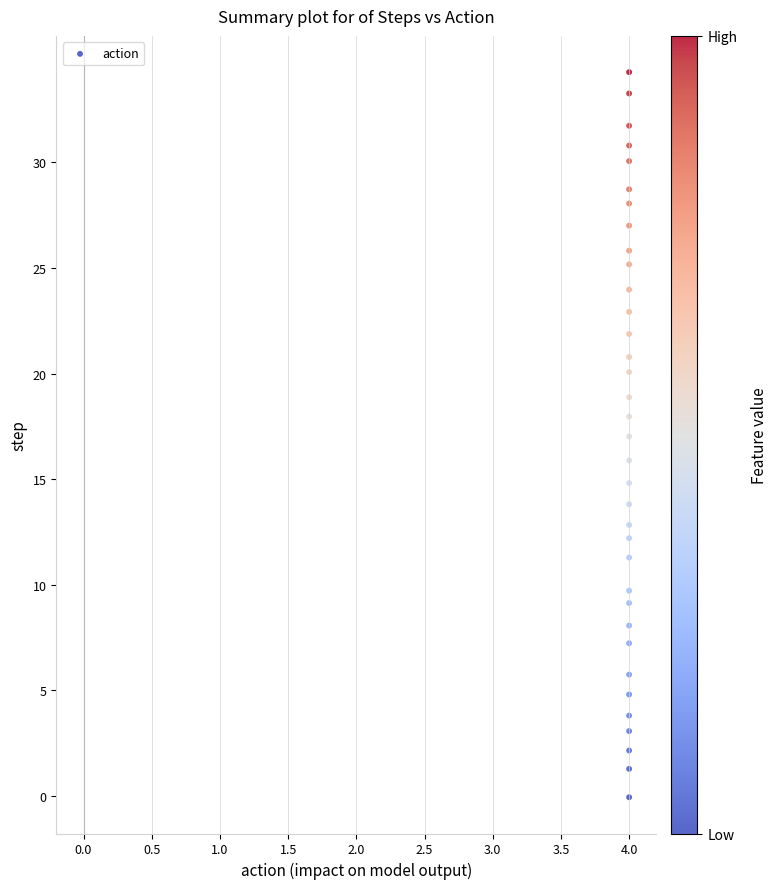

What is the range of Y values (max minus min)?

34.4